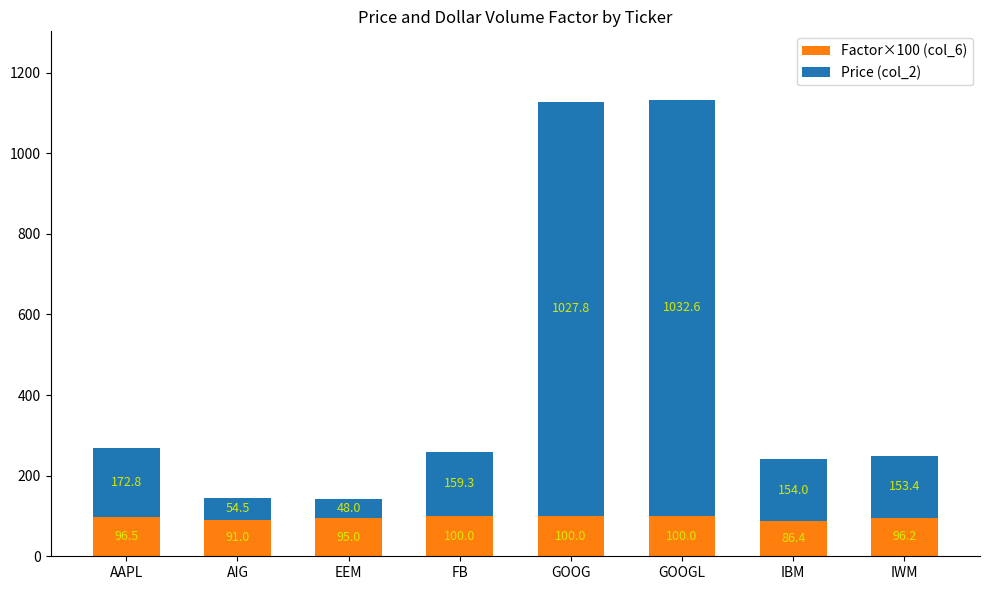

How many data points in Factor×100 (col_6) are less than 96?

3